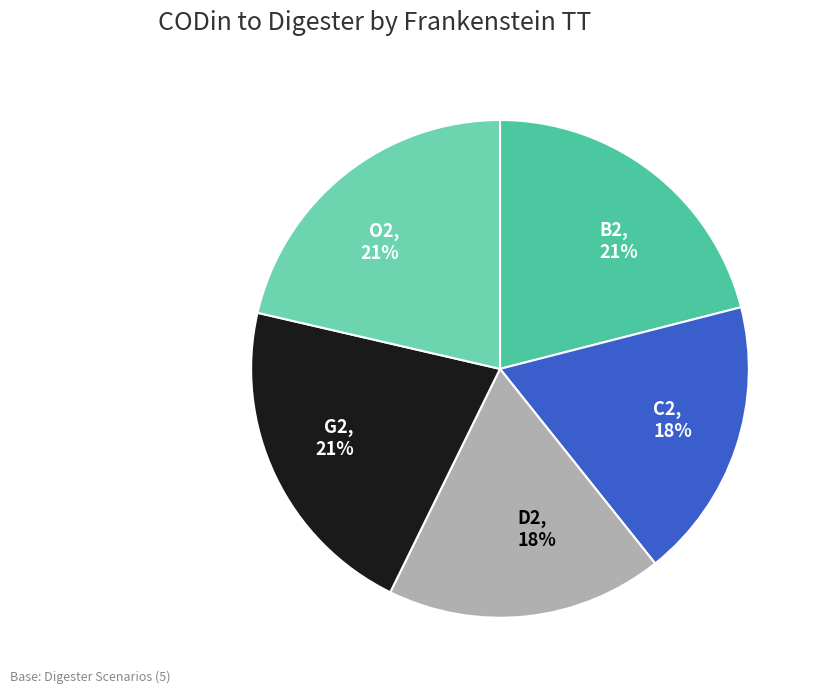

To the nearest percent, what percentage of the pie is G2?

21%